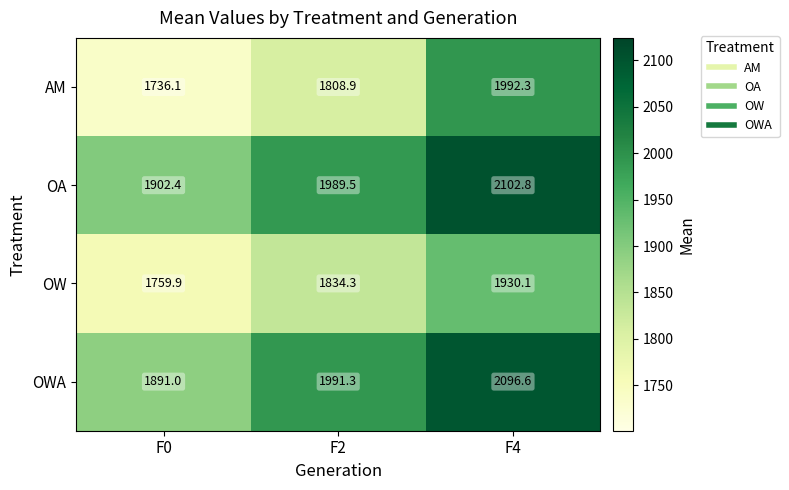

What is the sum of all OWA values?

5978.9